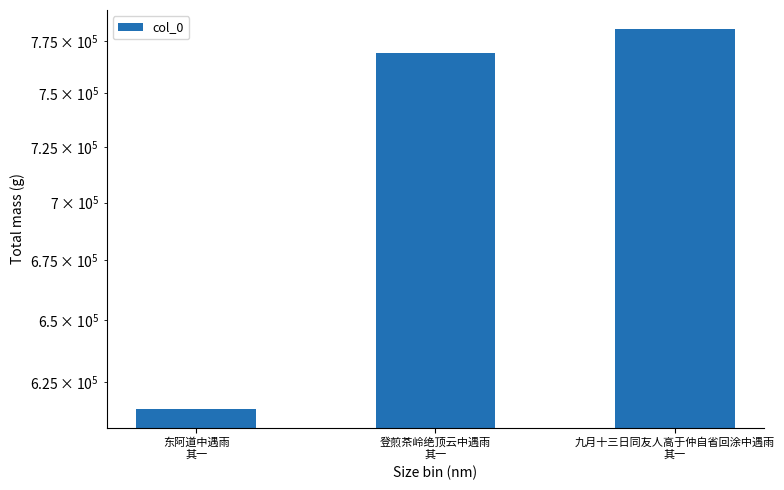

Reading left to right, list all the values displayed in this chart.

614747	769282	781009